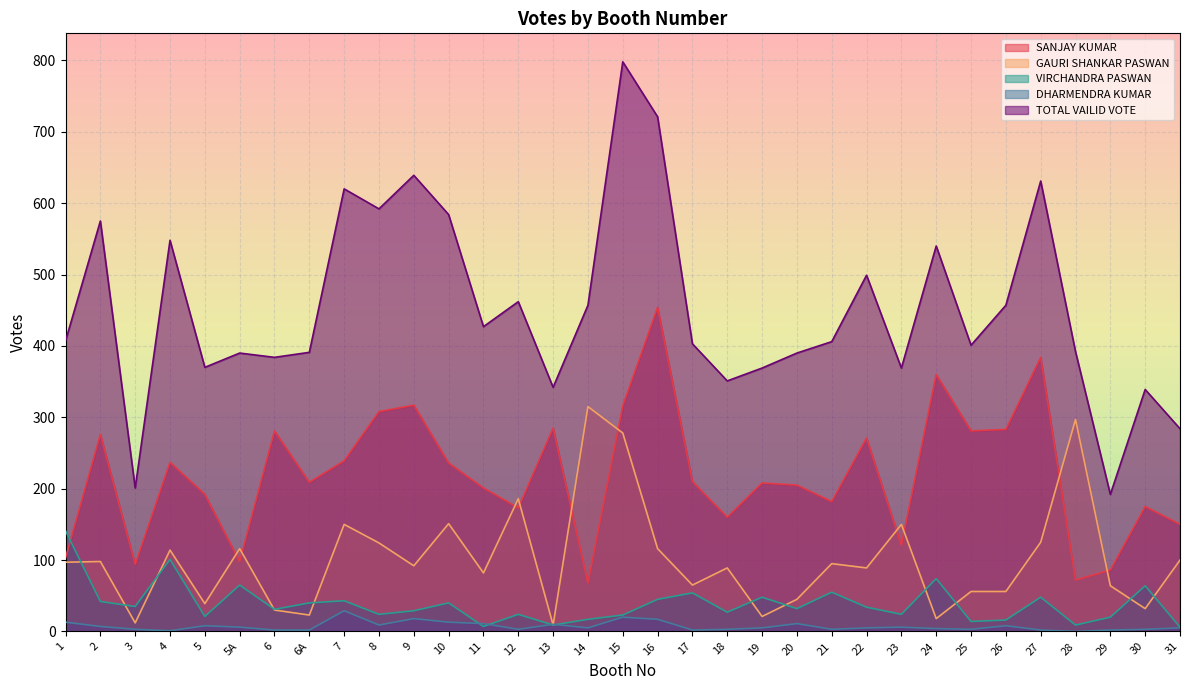

What are all the series names shown in the legend?

SANJAY KUMAR, GAURI SHANKAR PASWAN, VIRCHANDRA PASWAN, DHARMENDRA KUMAR, TOTAL VAILID VOTE